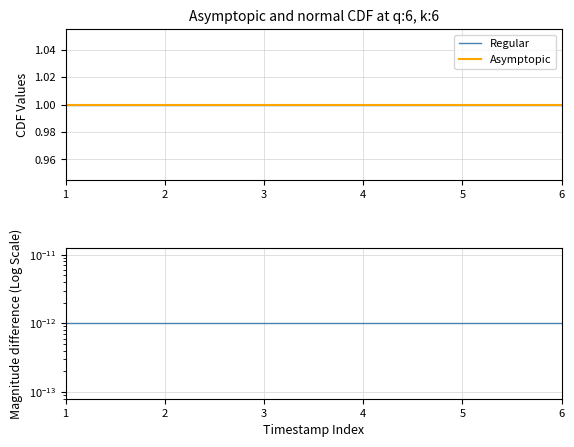

The value of Magnitude diff at 6 is 0.0. True or false?

True